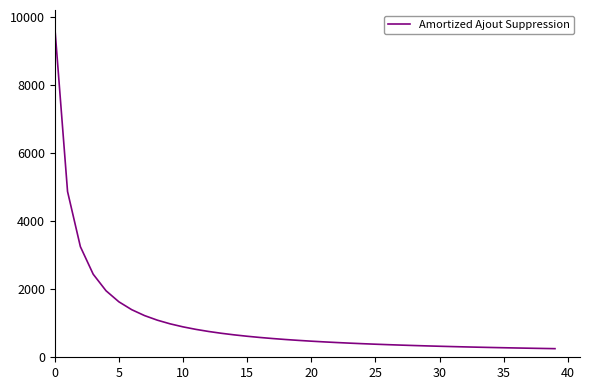

How many values are below 496?

20